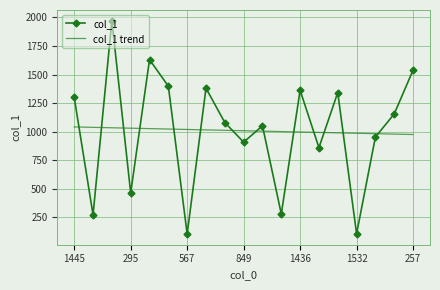

What is the minimum value for col_1?

104.0